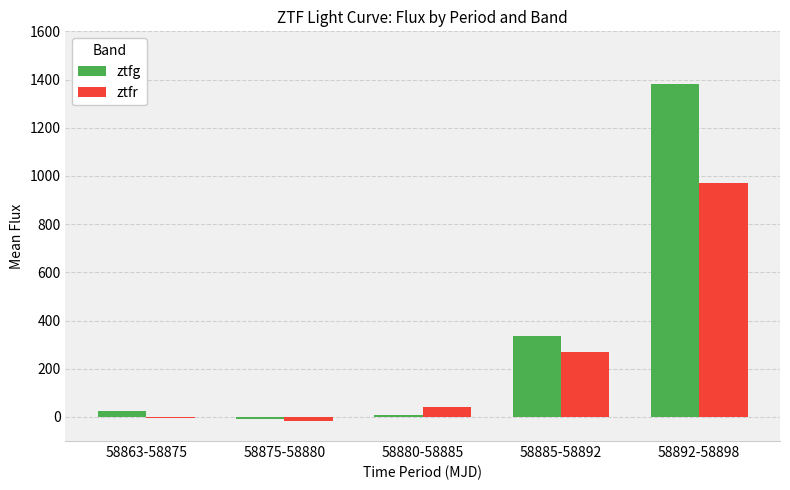

How many groups of bars are there?

5